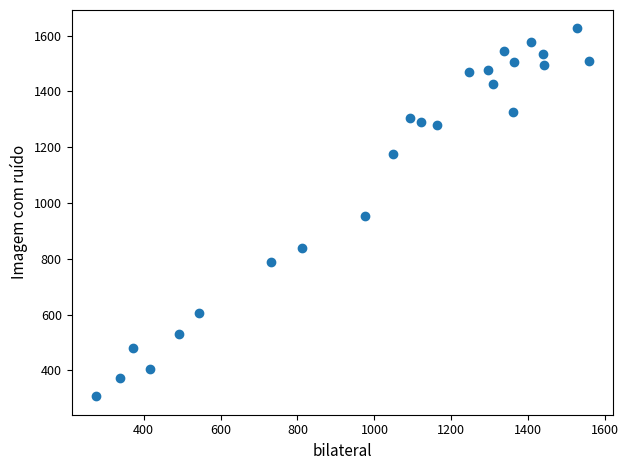

What is the range of X values (max minus min)?

1280